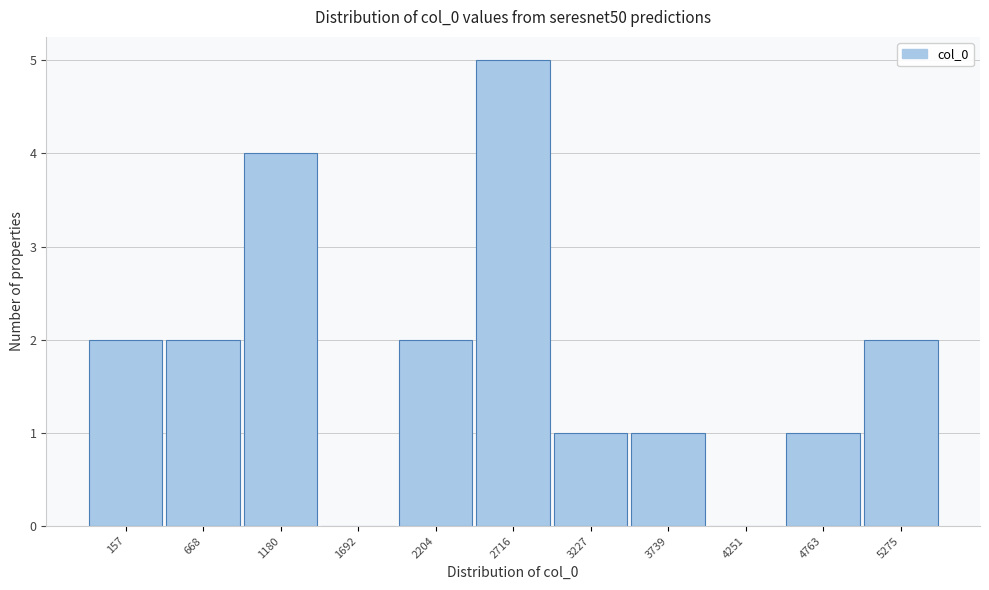

Reading left to right, list all the values displayed in this chart.

157=2	668=2	1180=4	1692=0	2204=2	2716=5	3227=1	3739=1	4251=0	4763=1	5275=2